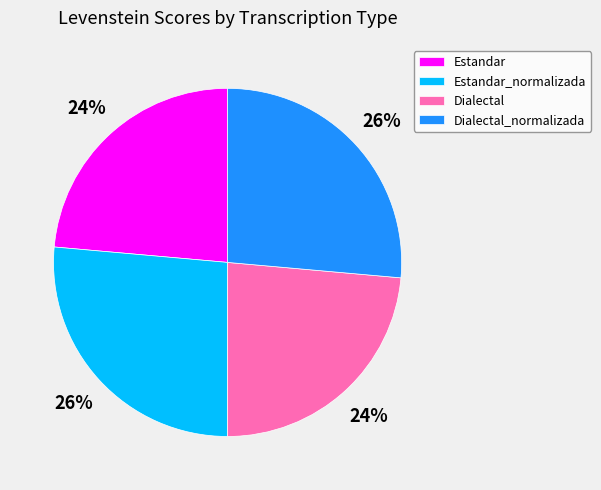

Combined, do Estandar_normalizada and Dialectal_normalizada account for over 50%?

Yes